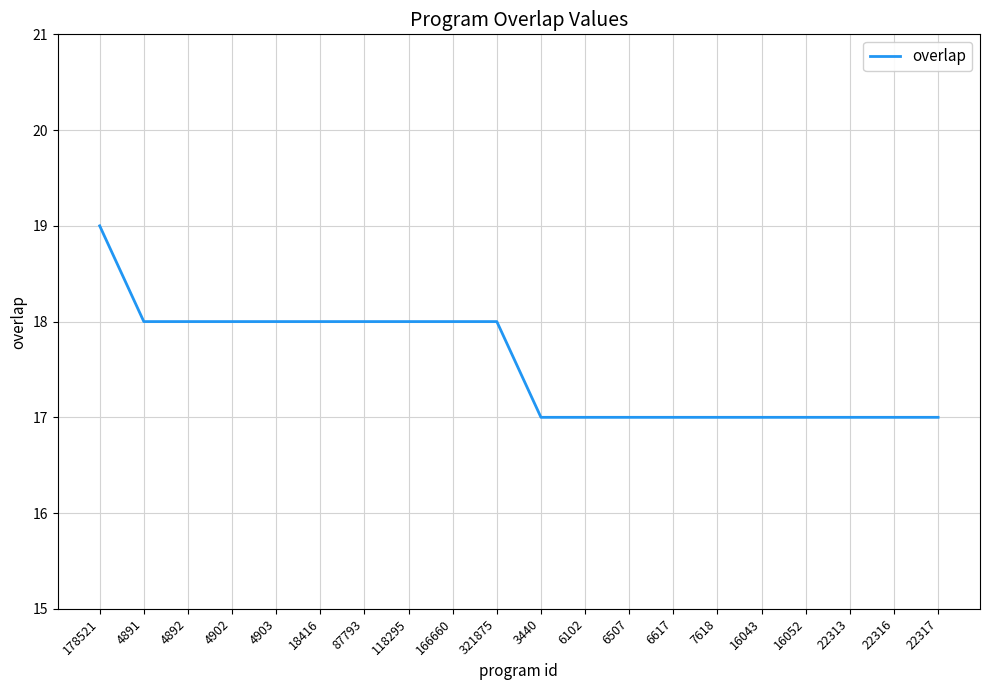

What is the greatest value displayed?

19